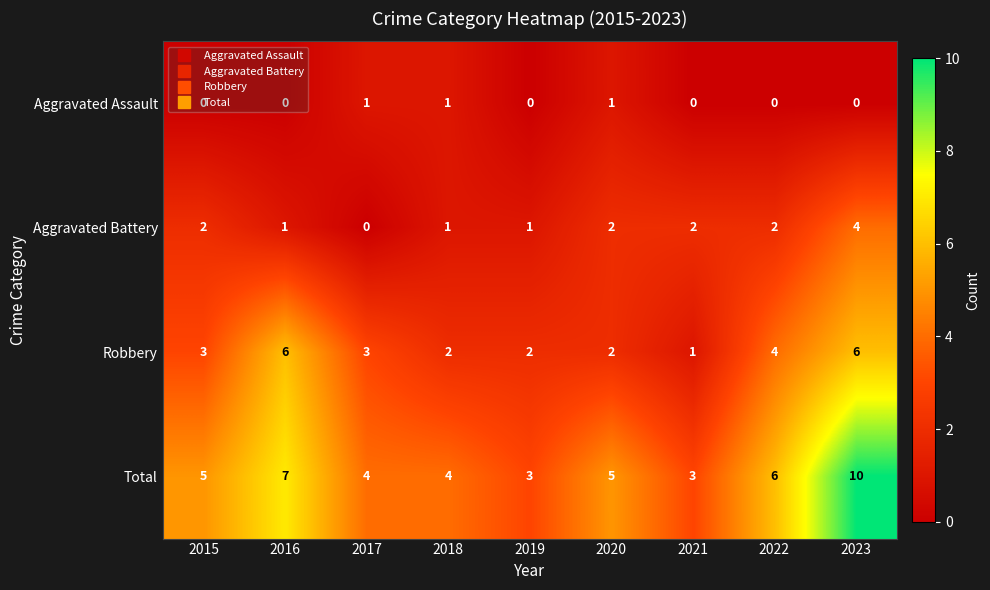

Is it true that Total equals 2 at 2021?

False